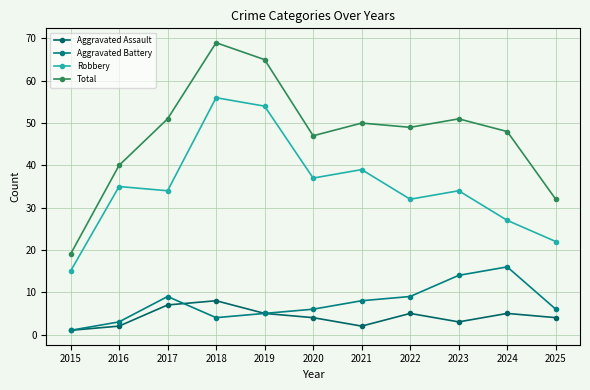

What is the smallest value displayed?

1